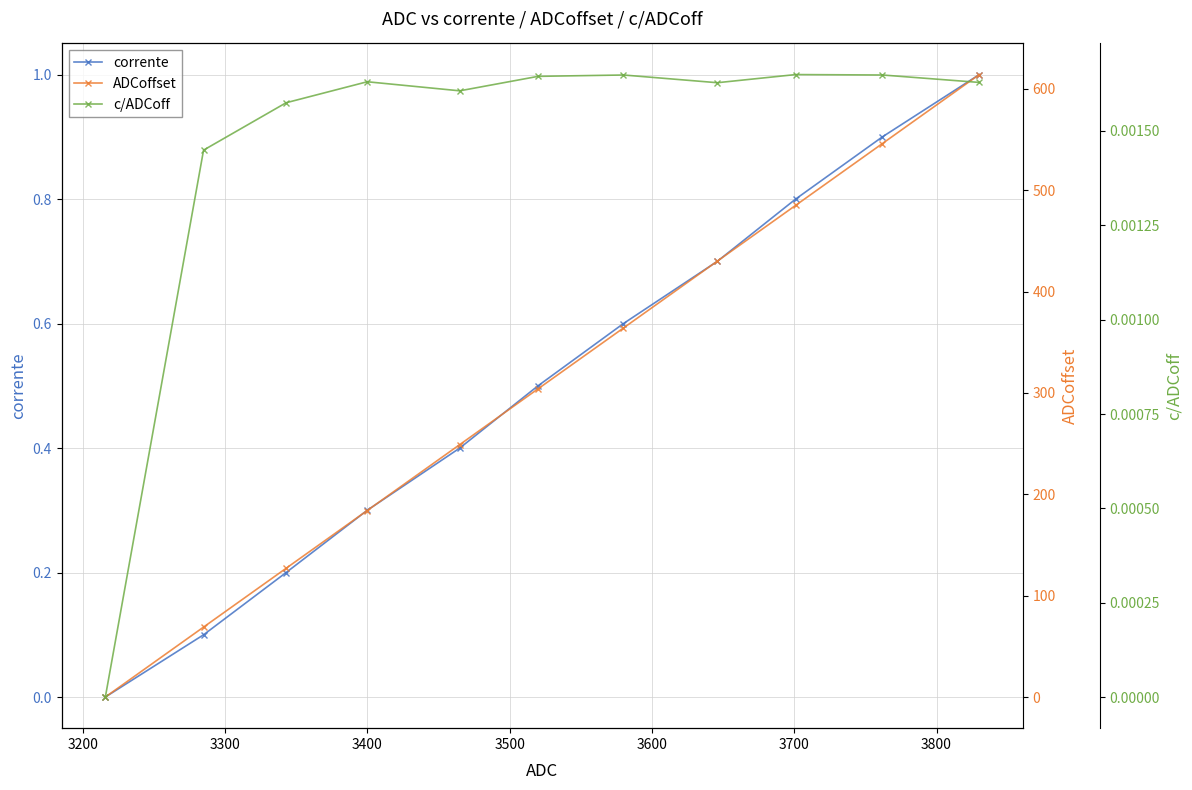

What is the maximum value for corrente?

1.0